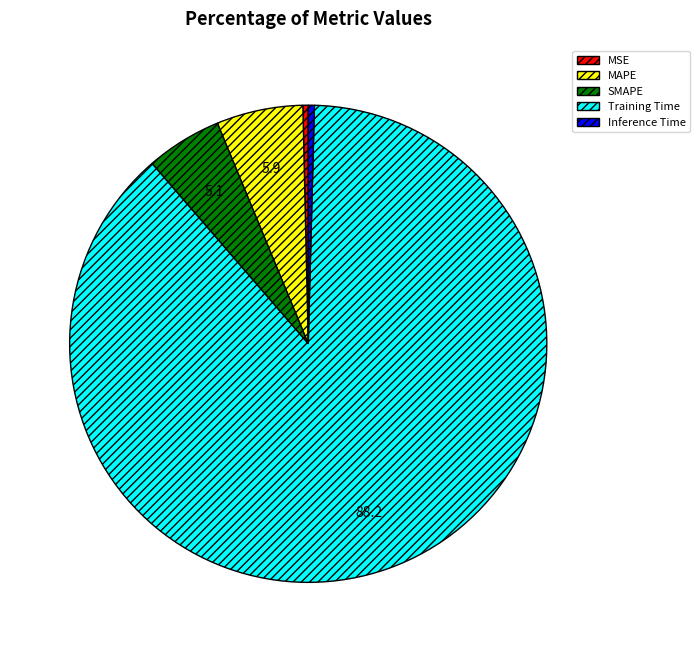

True or false: Training Time accounts for 88% of the total.

True